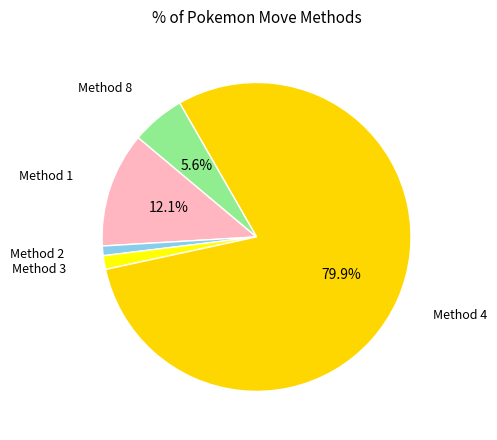

How many slices are in this pie chart?

5